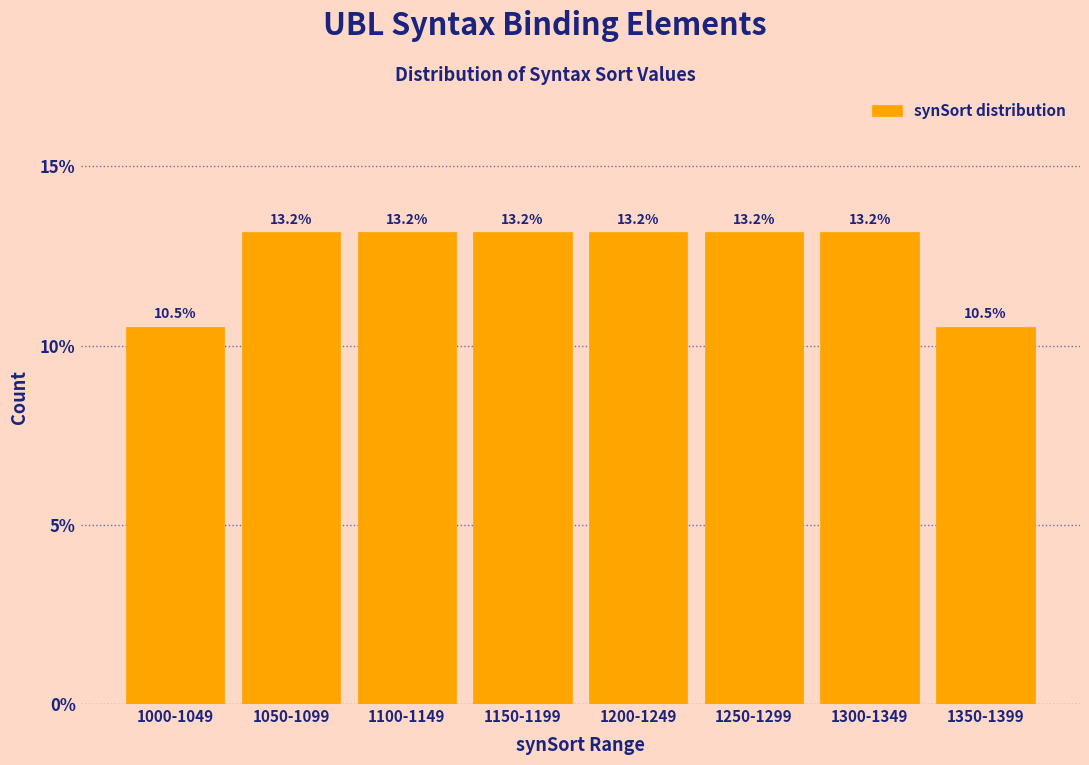

Reading left to right, list all the values displayed in this chart.

1000-1049=10.5	1050-1099=13.2	1100-1149=13.2	1150-1199=13.2	1200-1249=13.2	1250-1299=13.2	1300-1349=13.2	1350-1399=10.5